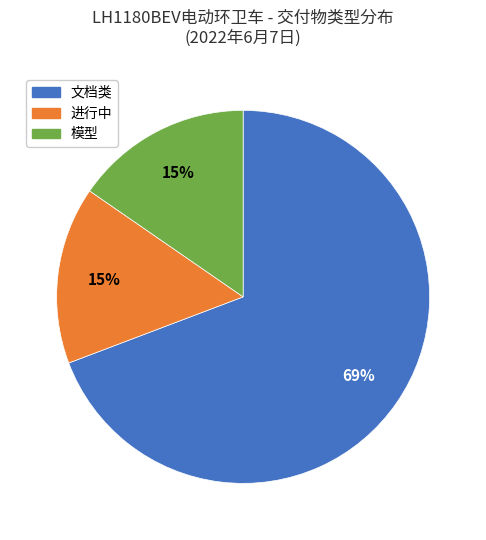

To the nearest percent, what percentage of the pie is 进行中?

15%